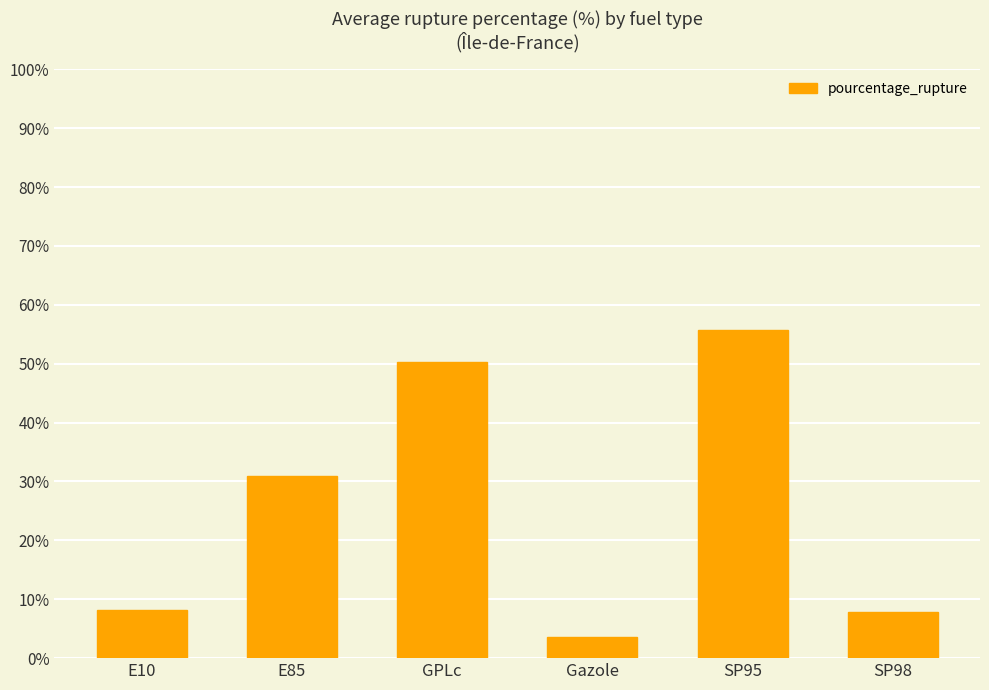

Is it true that the value at Gazole is 3.6?

True